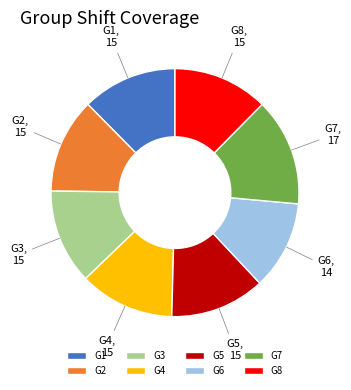

How many segments does this pie chart have?

8